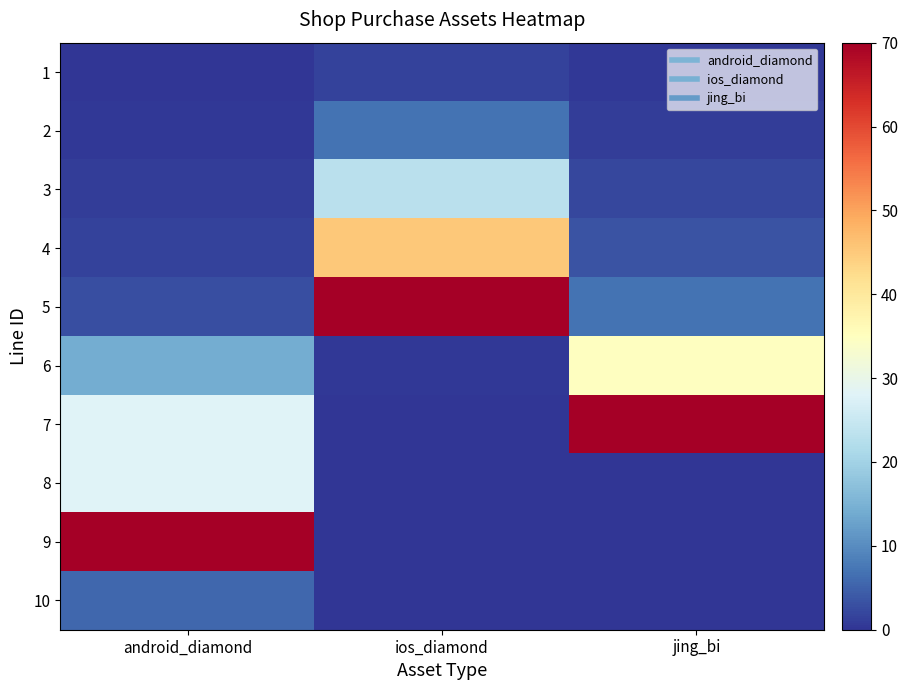

What is the total value across all series at android_diamond?

151.1